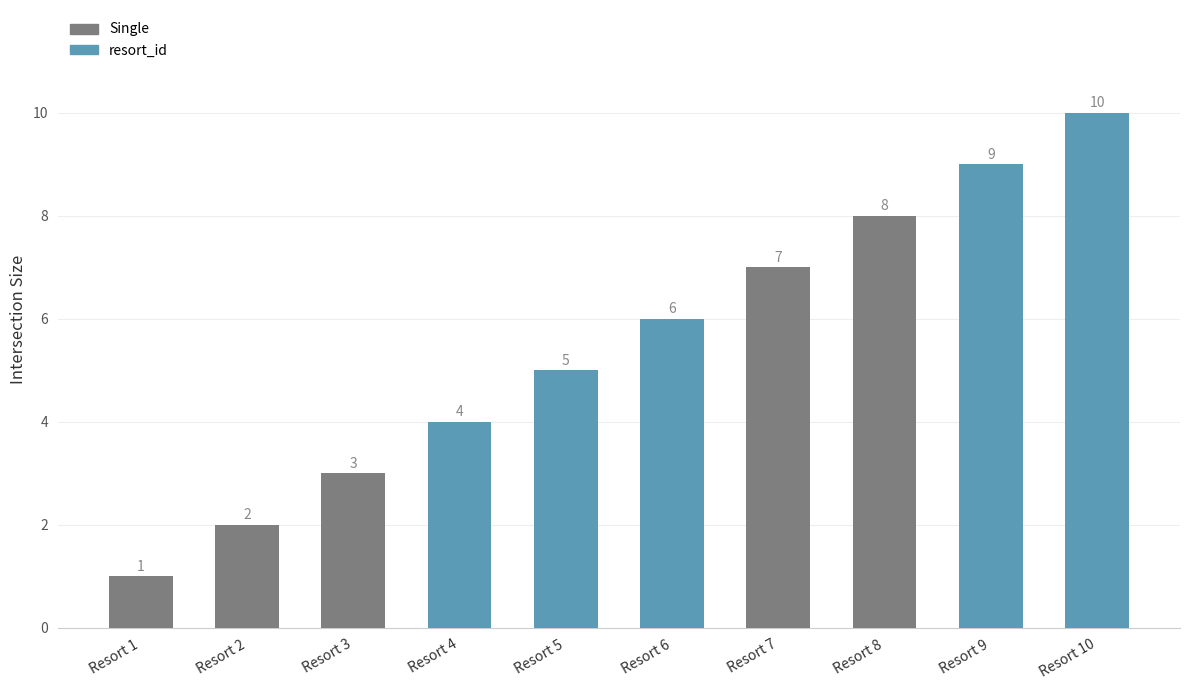

How many data points are less than 6?

5